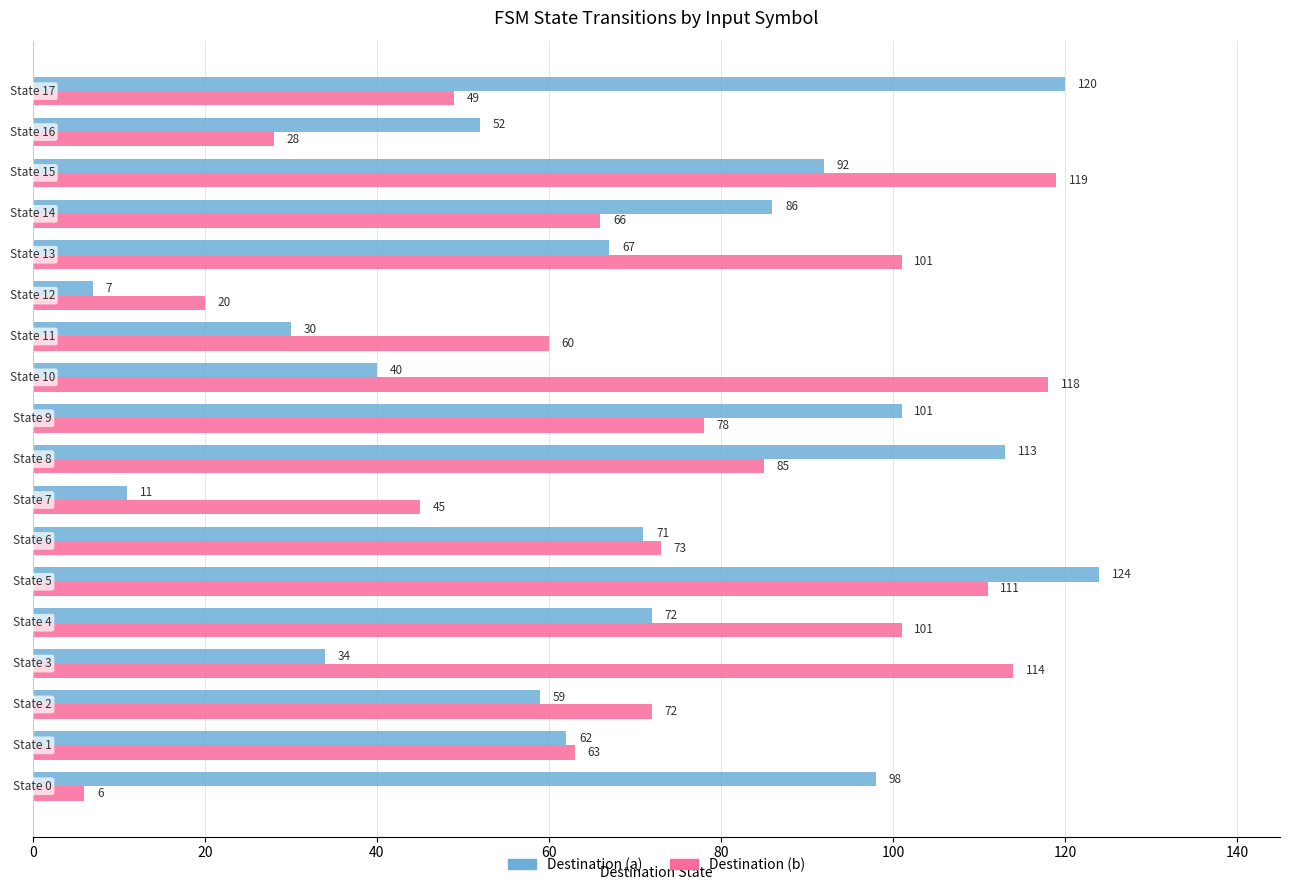

Which series has the largest total across all categories?

Destination (b)